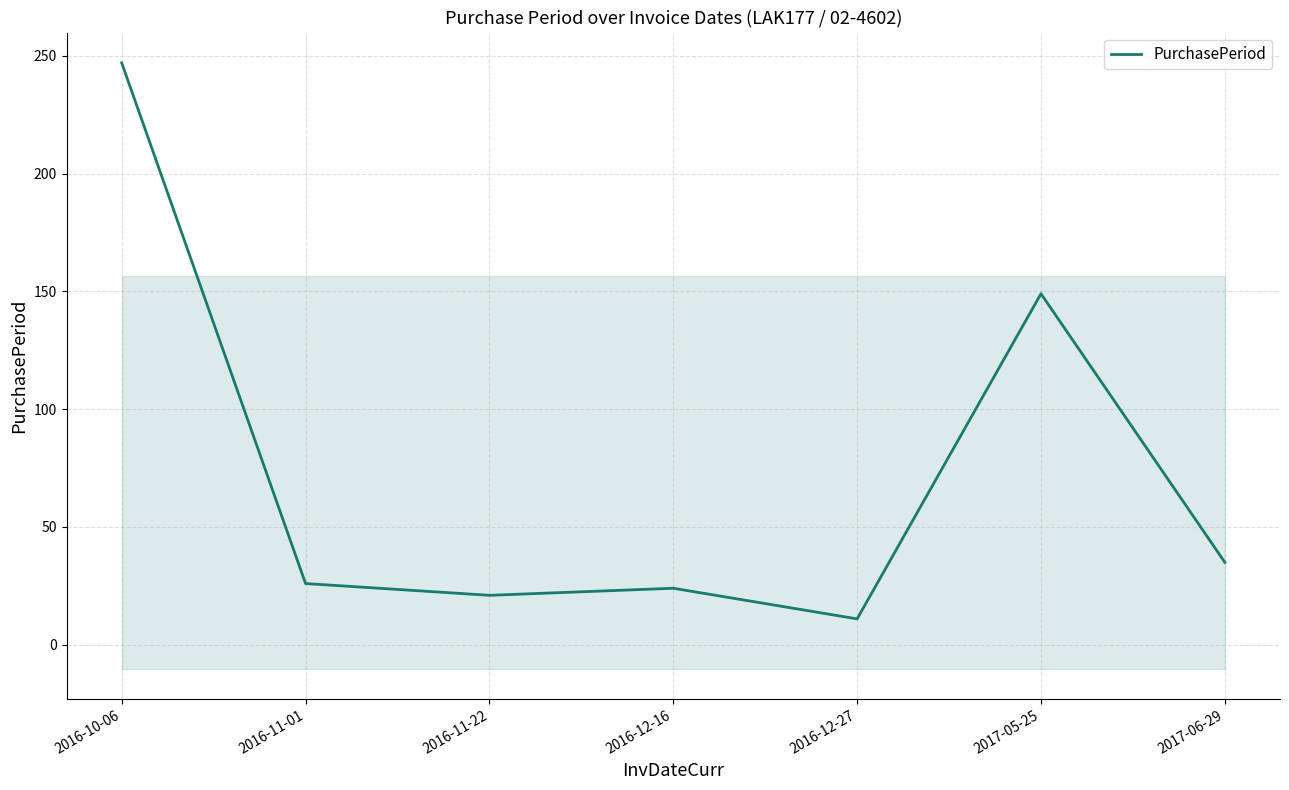

What is the difference between the maximum and second lowest values?

226